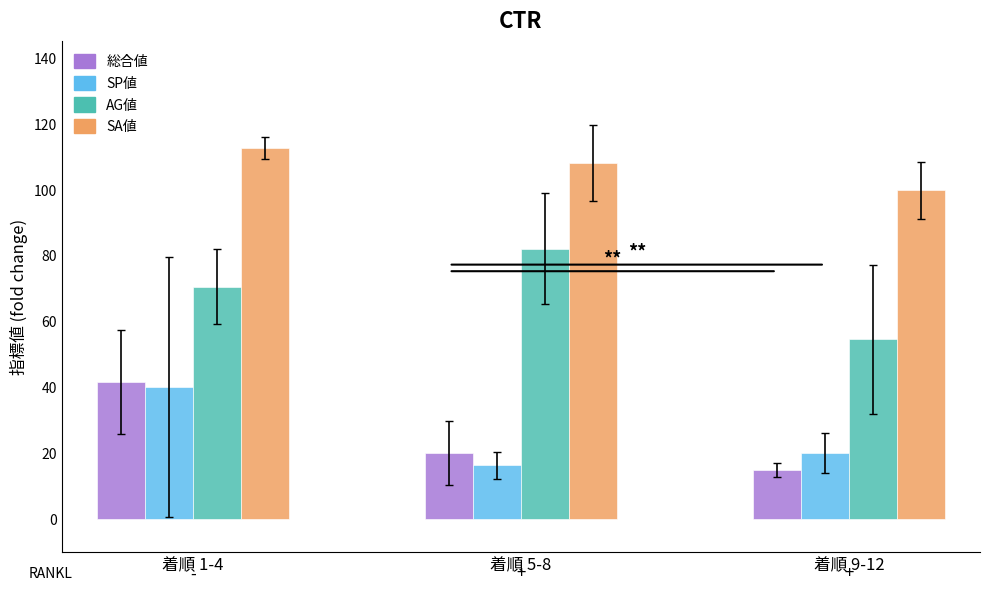

How many distinct data groups are displayed?

4